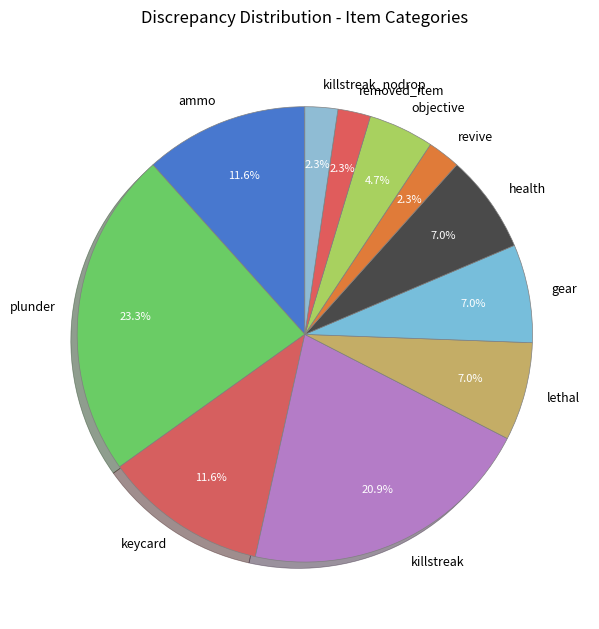

Which slice is the largest?

plunder